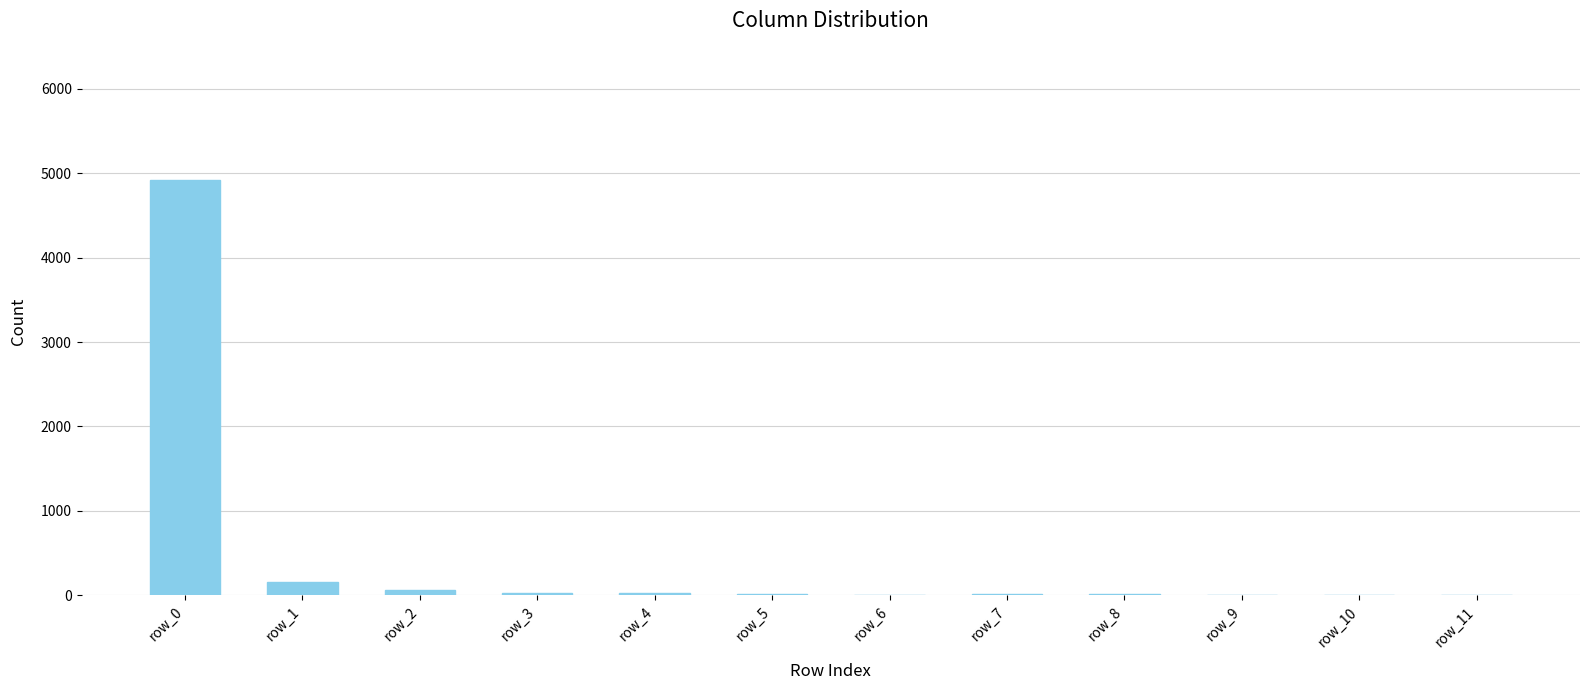

Where does the data first go above 17?

row_0